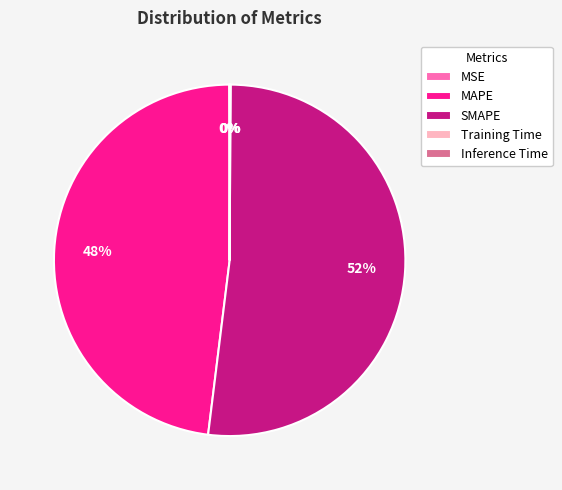

To the nearest percent, what is the difference between the largest and smallest slice percentages?

52%